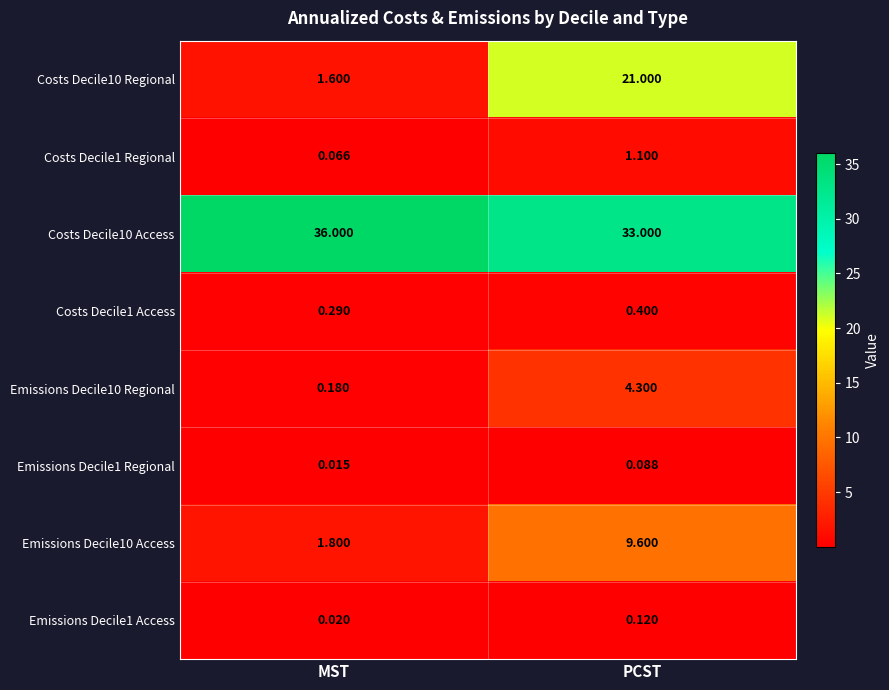

At which category is the sum across all series the highest?

PCST